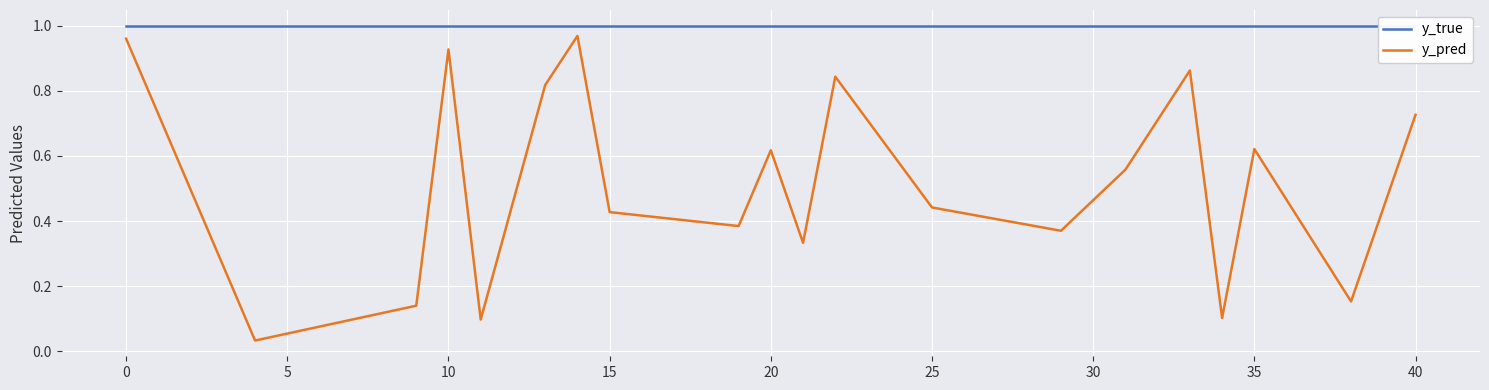

What is the value of the y_true point at the 2nd from the left?

1.0